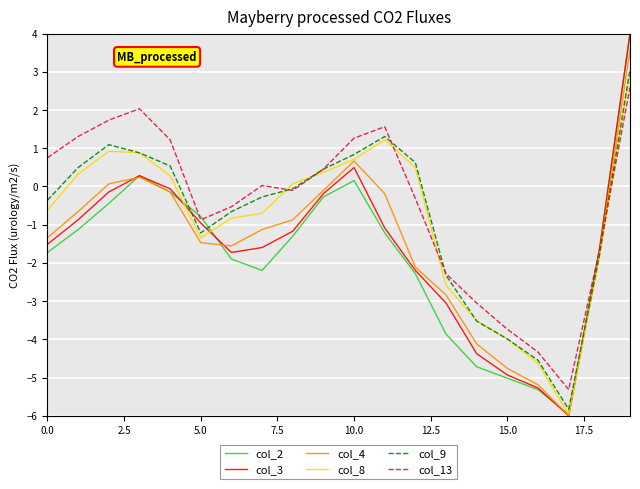

Which series has the largest range (max minus min)?

col_3